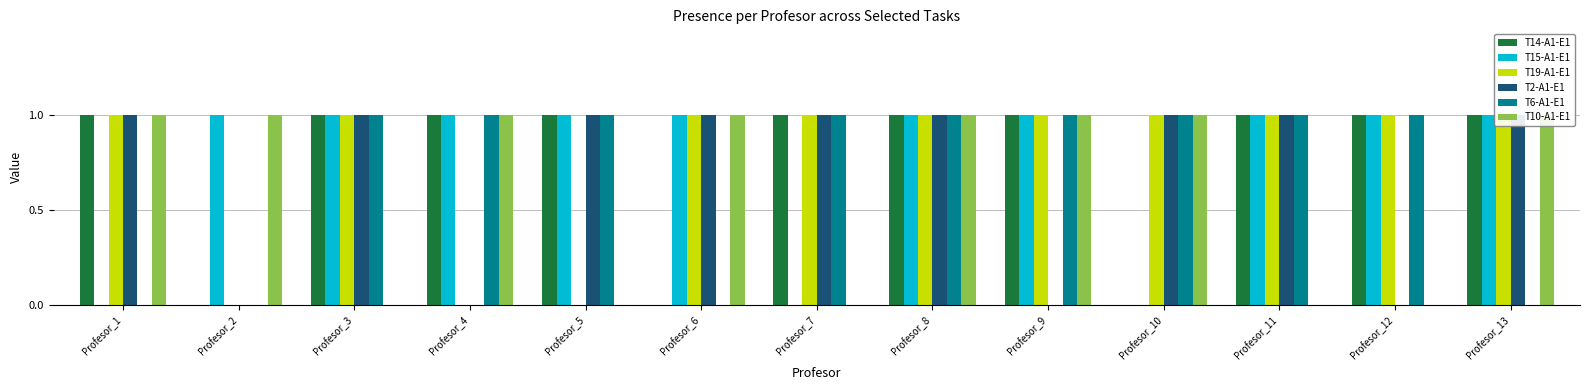

At which category is the sum across all series the highest?

Profesor_8